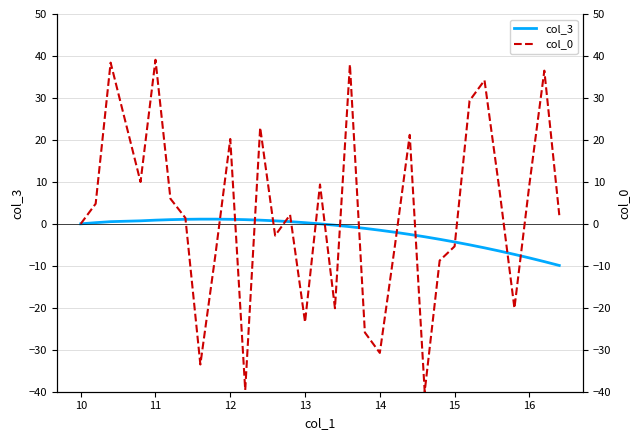

The value of col_3 at 16 is -4.9. True or false?

False